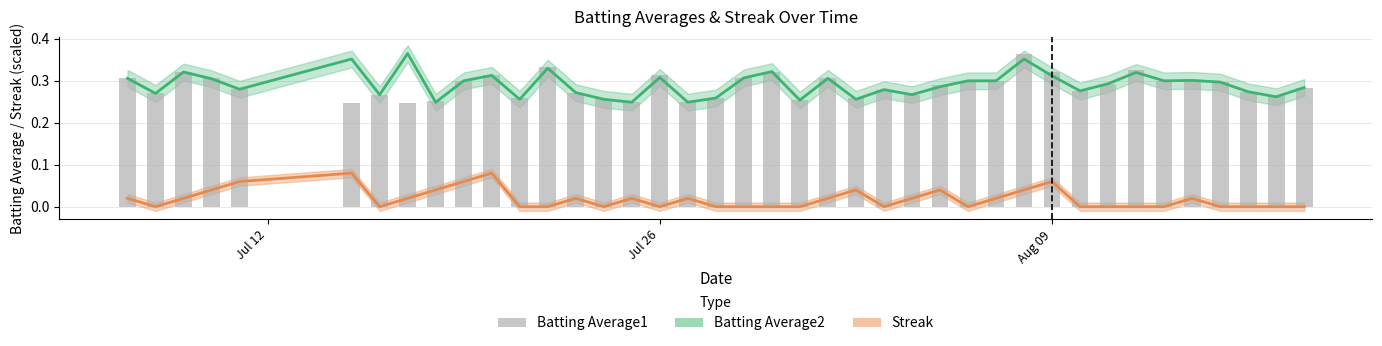

Is it true that Batting Average1 equals 0.1 at 4?

False